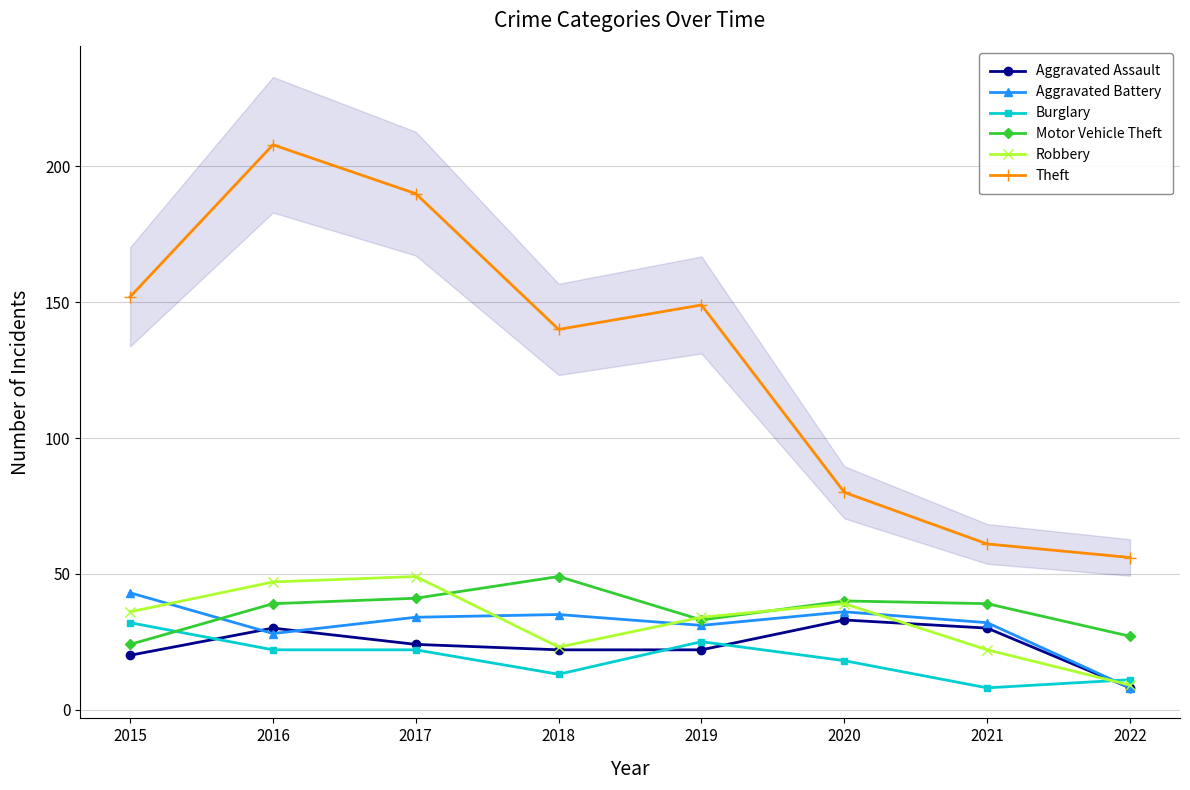

Reading left to right, extract all data points from this chart.

Aggravated Assault: 20	30	24	22	22	33	30	8
Aggravated Battery: 43	28	34	35	31	36	32	8
Burglary: 32	22	22	13	25	18	8	11
Motor Vehicle Theft: 24	39	41	49	33	40	39	27
Robbery: 36	47	49	23	34	39	22	9
Theft: 152	208	190	140	149	80	61	56